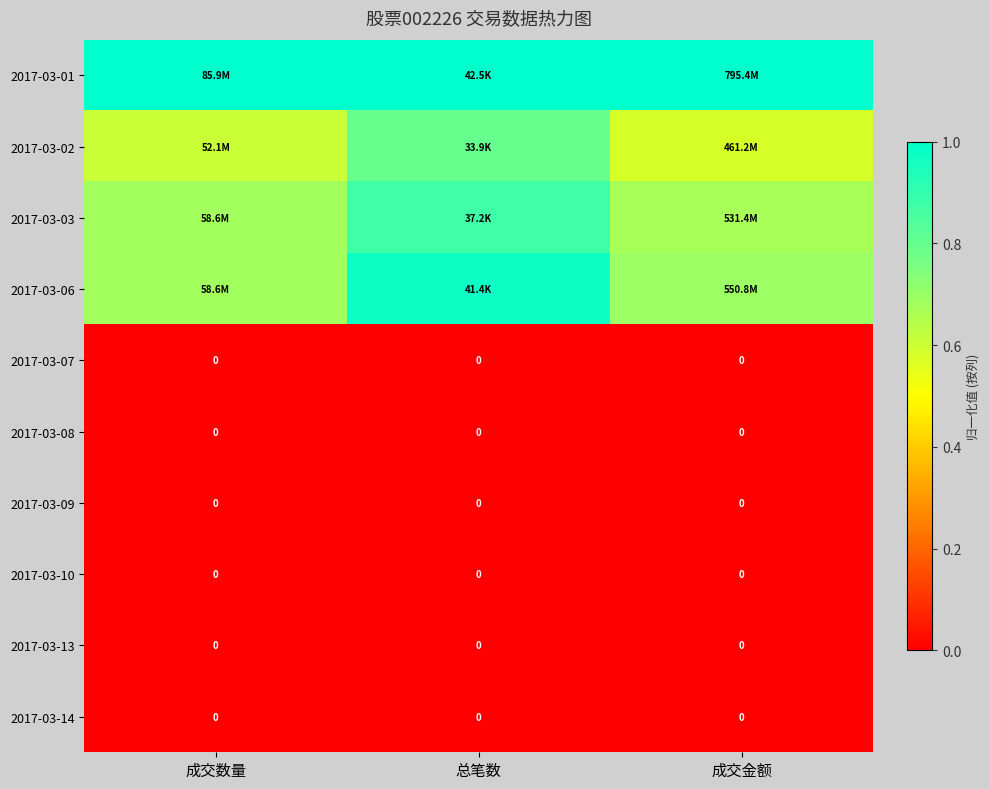

What is the greatest value displayed?

1.0